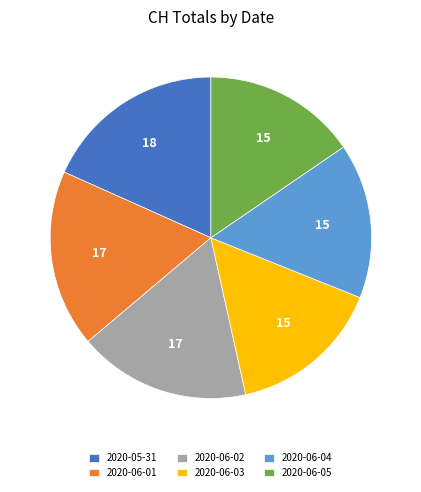

Is there a majority slice in this chart?

No